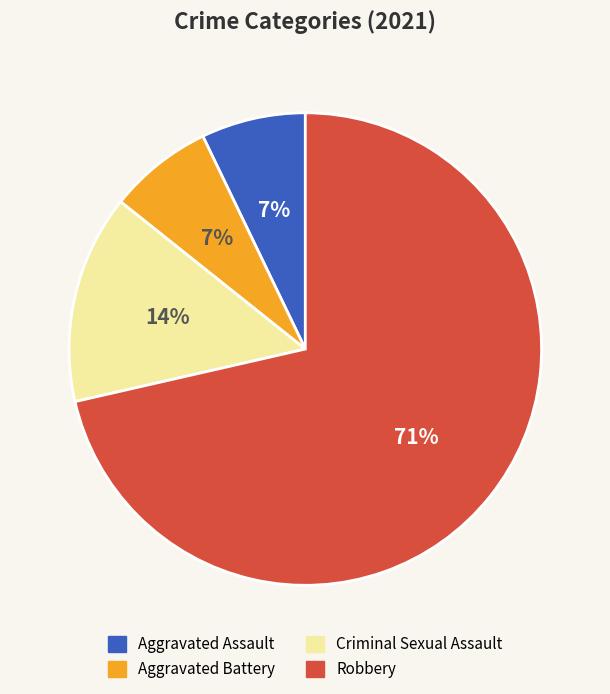

Count the number of slices in the pie.

4